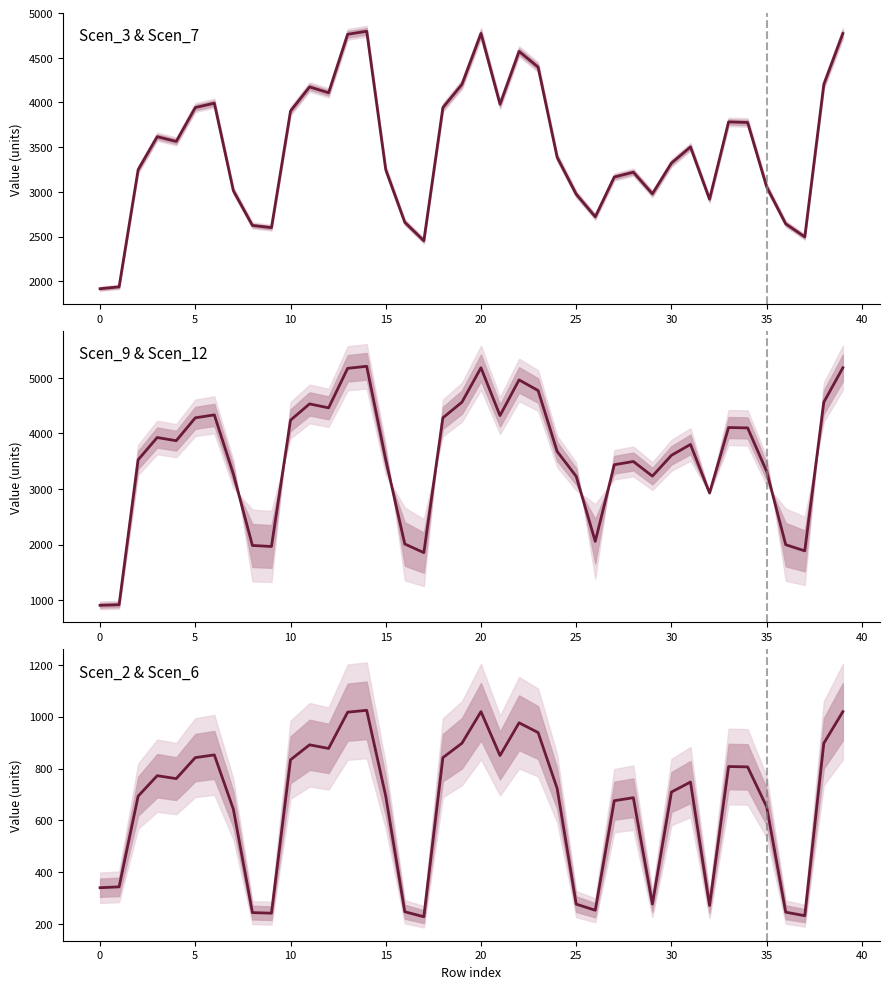

Which series changed the most between 12 and 16?

Scen_9 & Scen_12